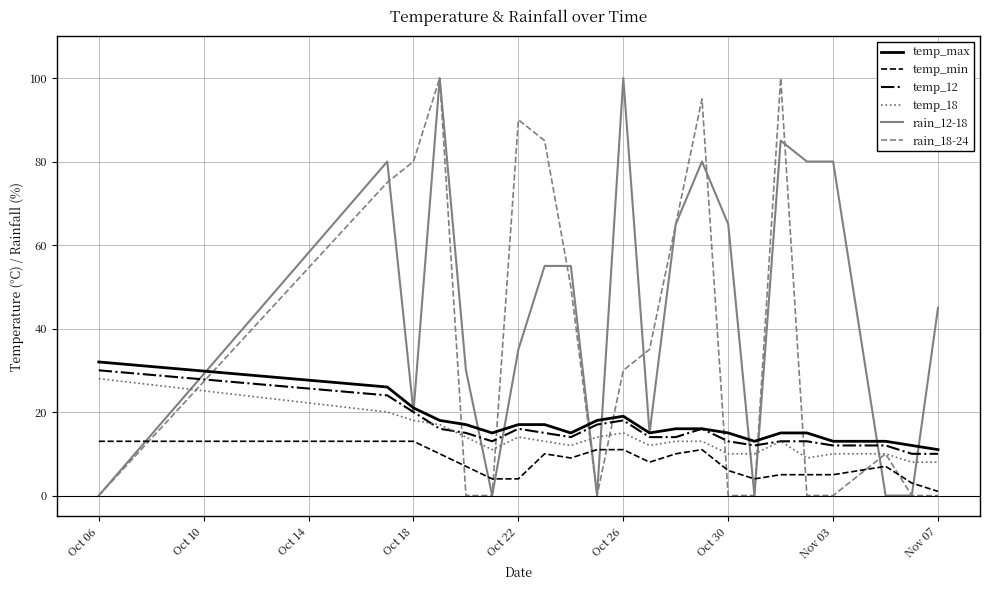

Which series has the largest total across all categories?

rain_12-18